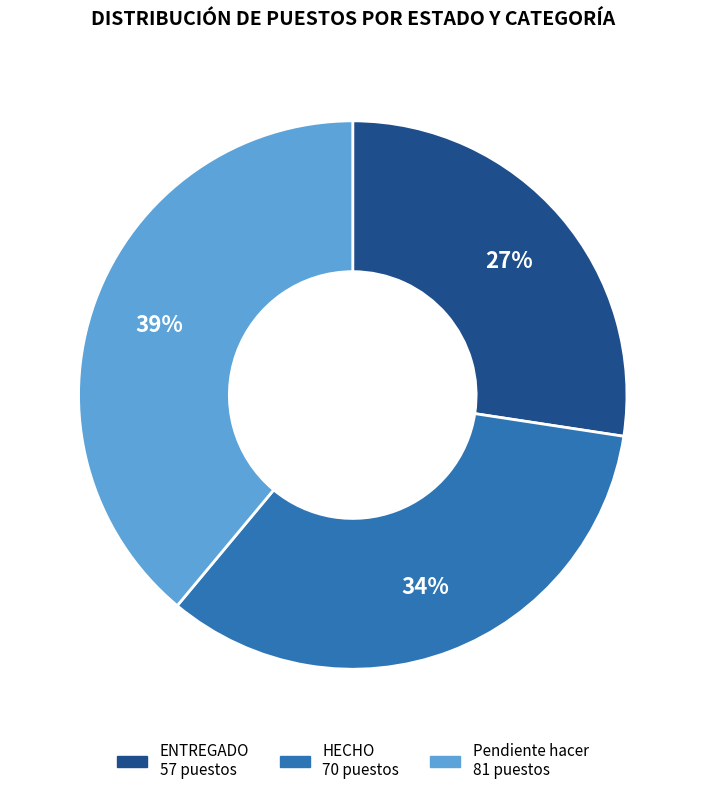

To the nearest percent, what is the average slice percentage?

33%